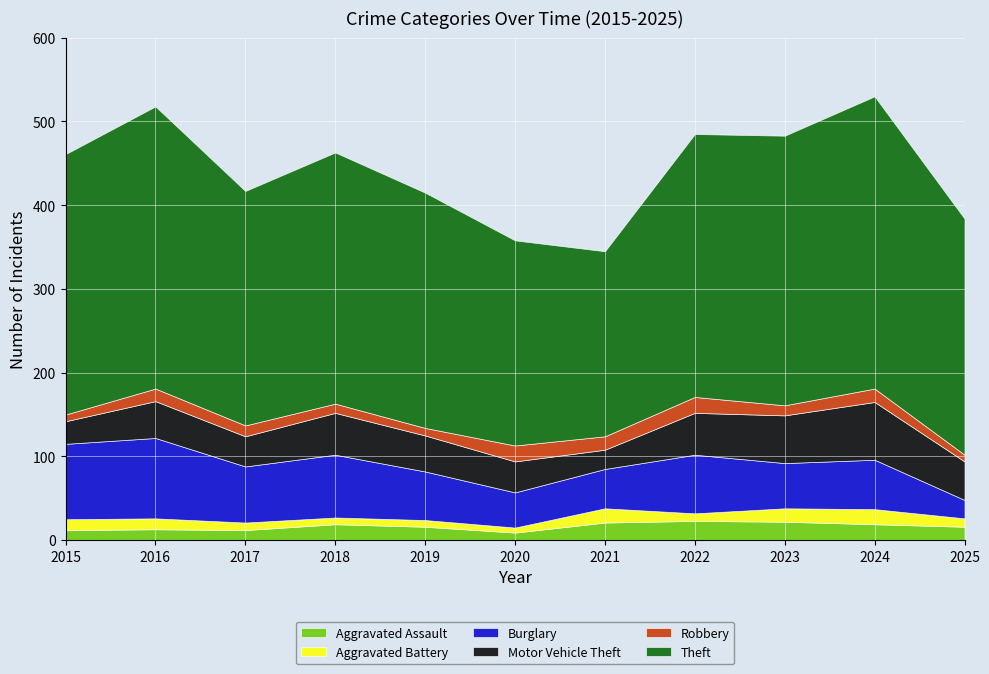

Which series has the largest total across all categories?

Theft